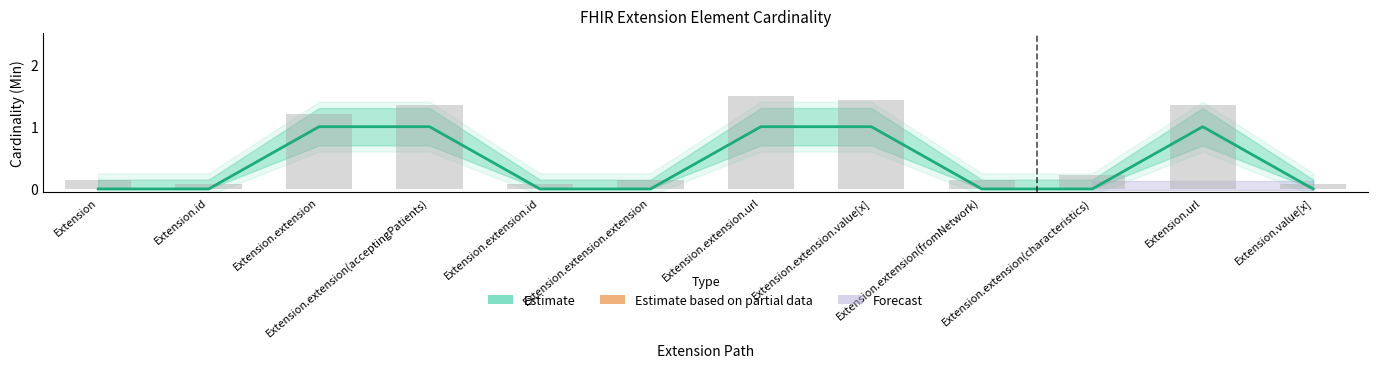

List the series in order of their peak value, highest first.

Estimate, Estimate based on partial data, Forecast